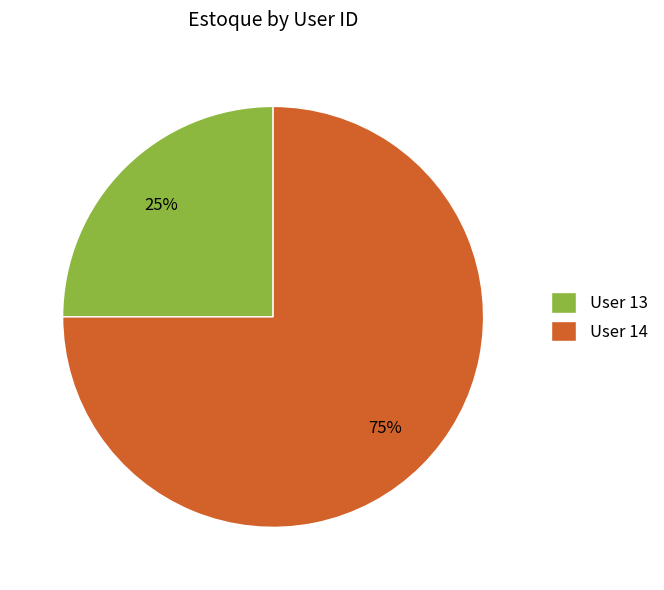

Count the number of slices in the pie.

2